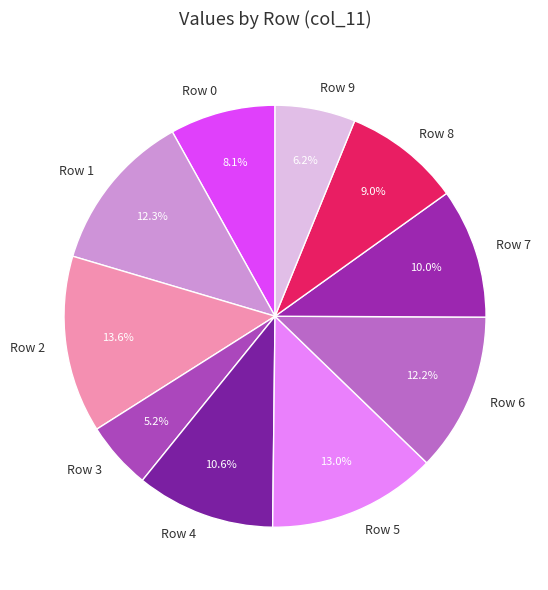

Does Row 3 account for over 50% of the chart?

No